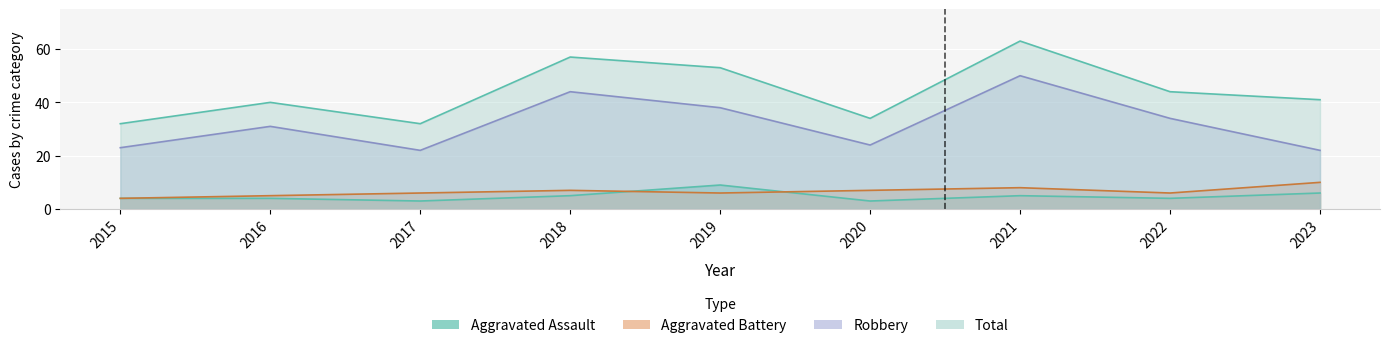

What is the sum of all Aggravated Assault values?

43